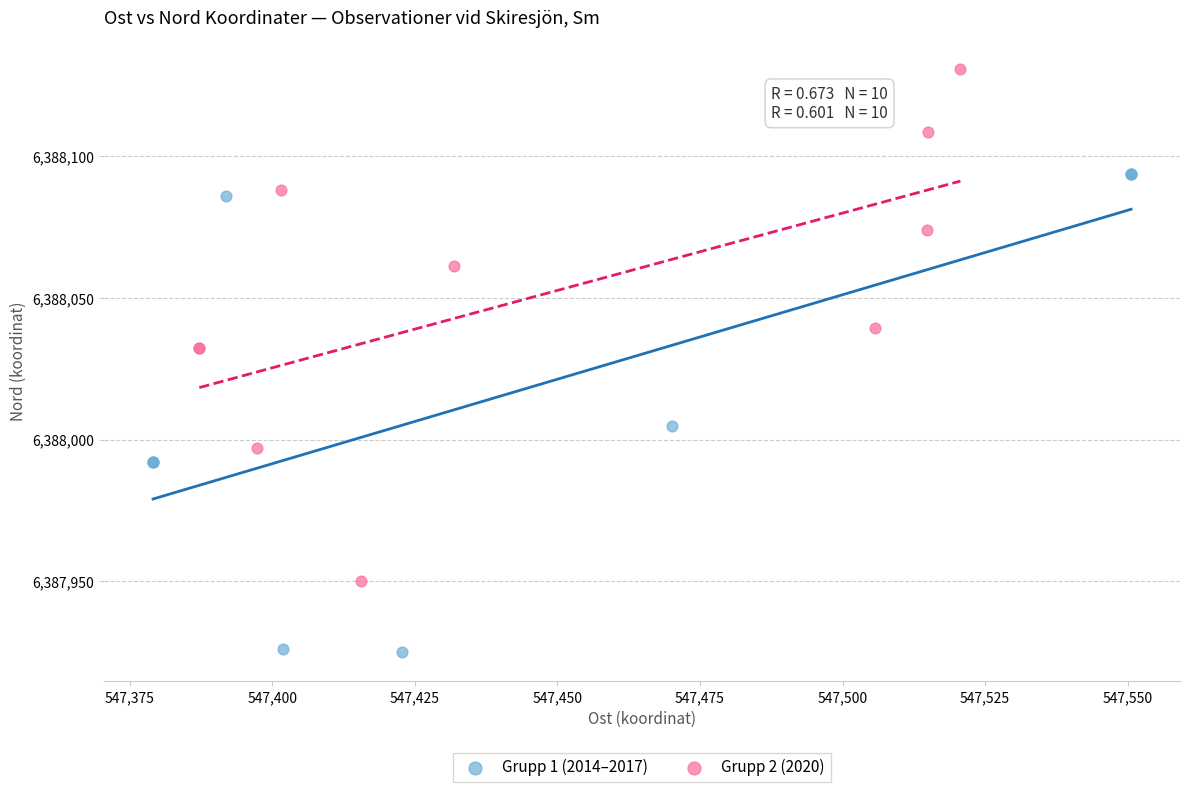

Which series contains the highest Y value?

Grupp 2 (2020)